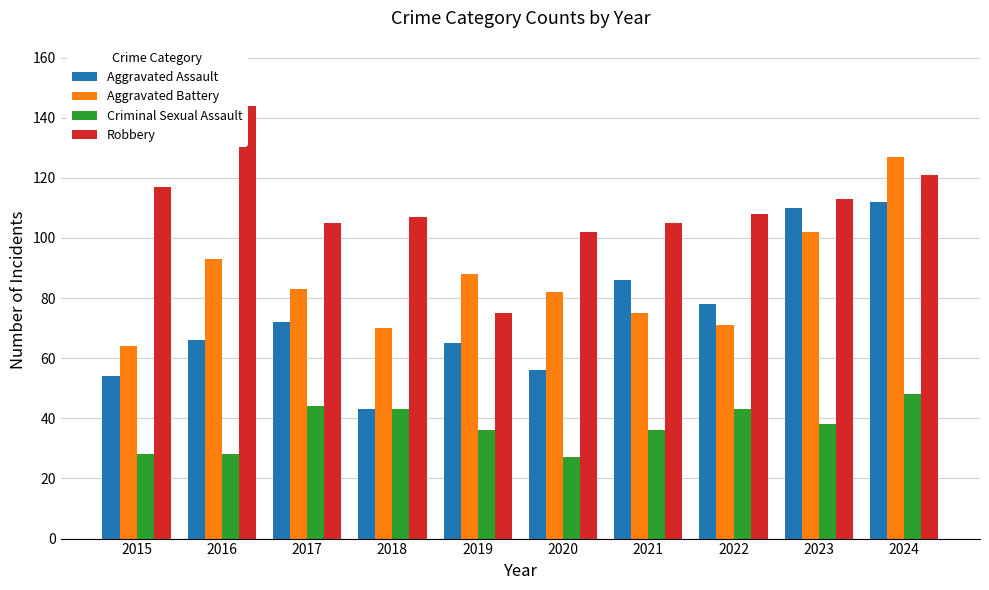

How many bars are there in each group?

4